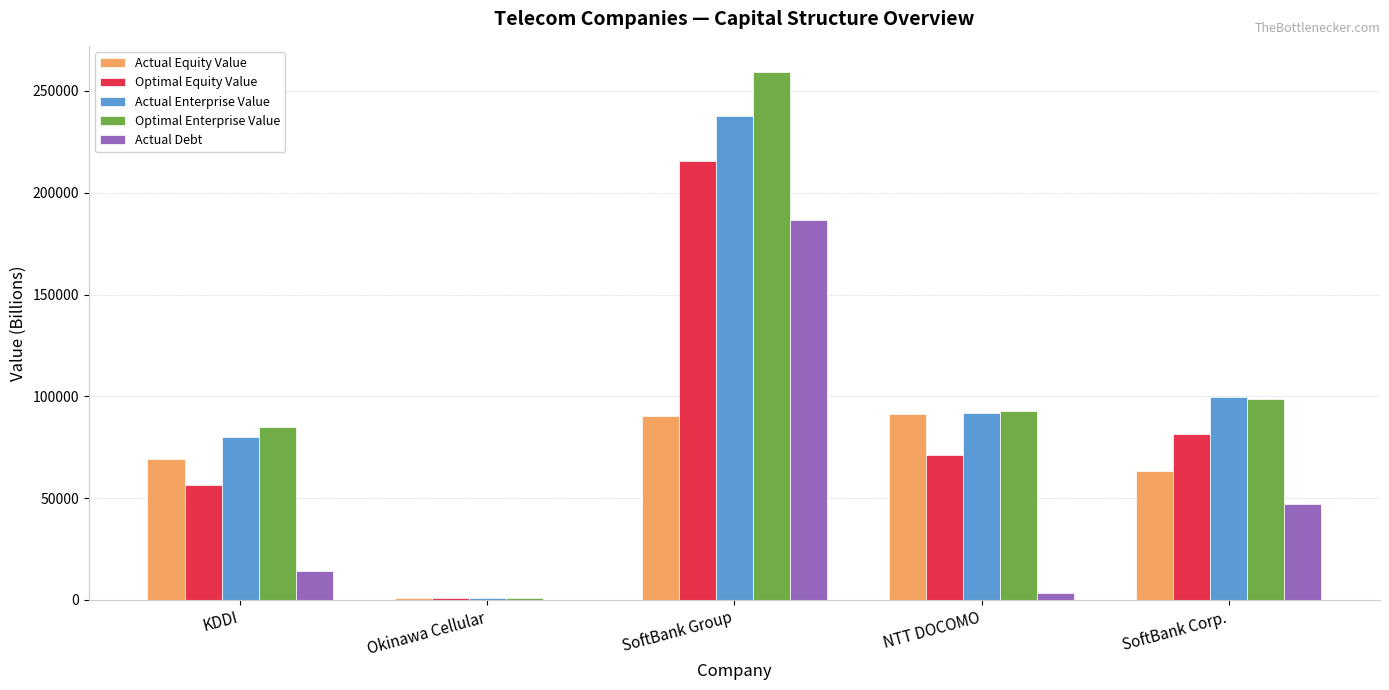

What is the sum of all Optimal Enterprise Value values?

536177.2